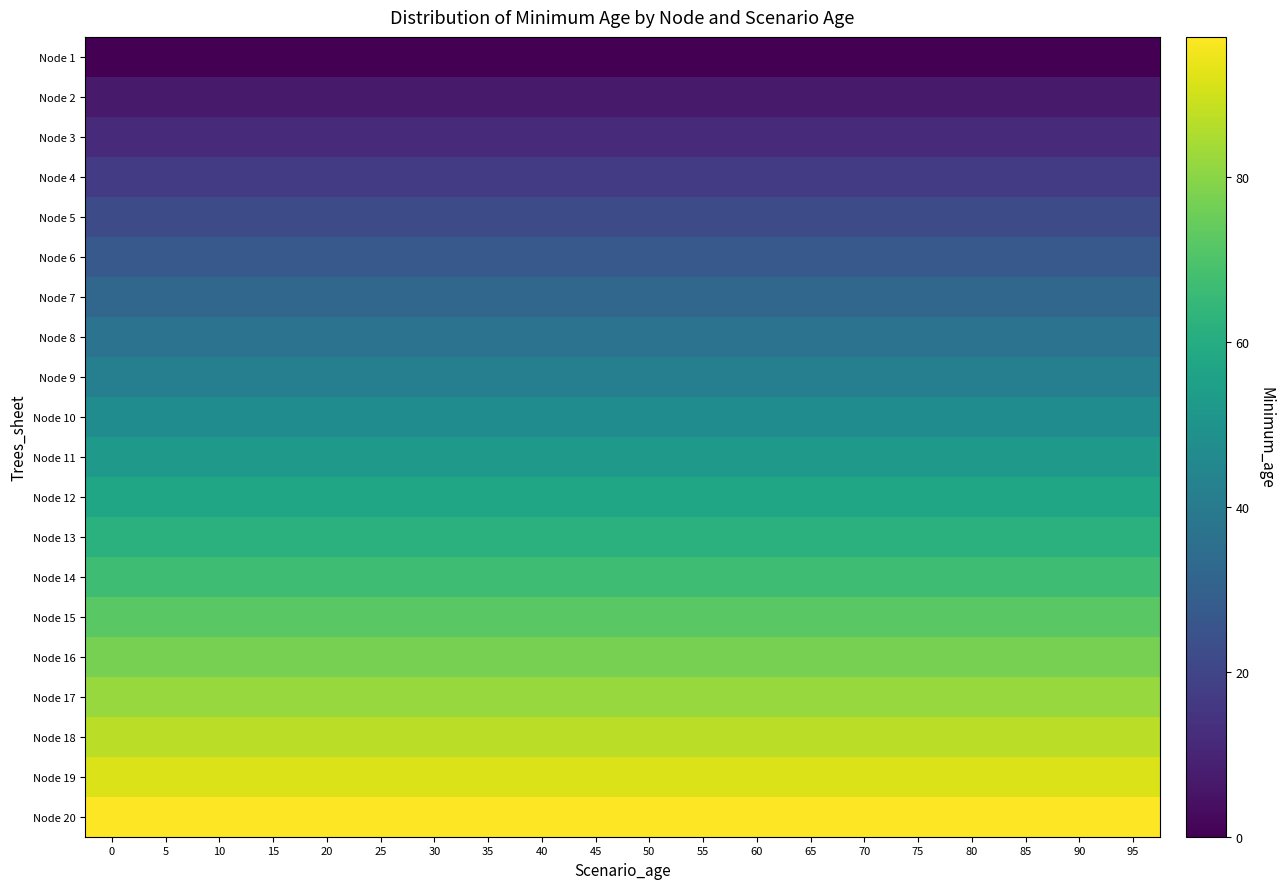

How many series are shown in this chart?

20